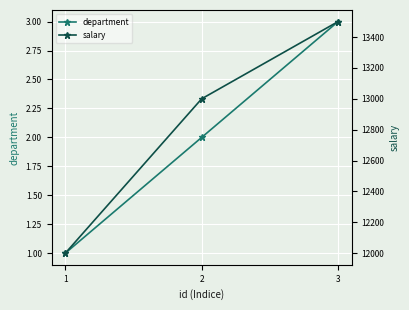

What is the difference between the maximum and minimum values in the department series?

2